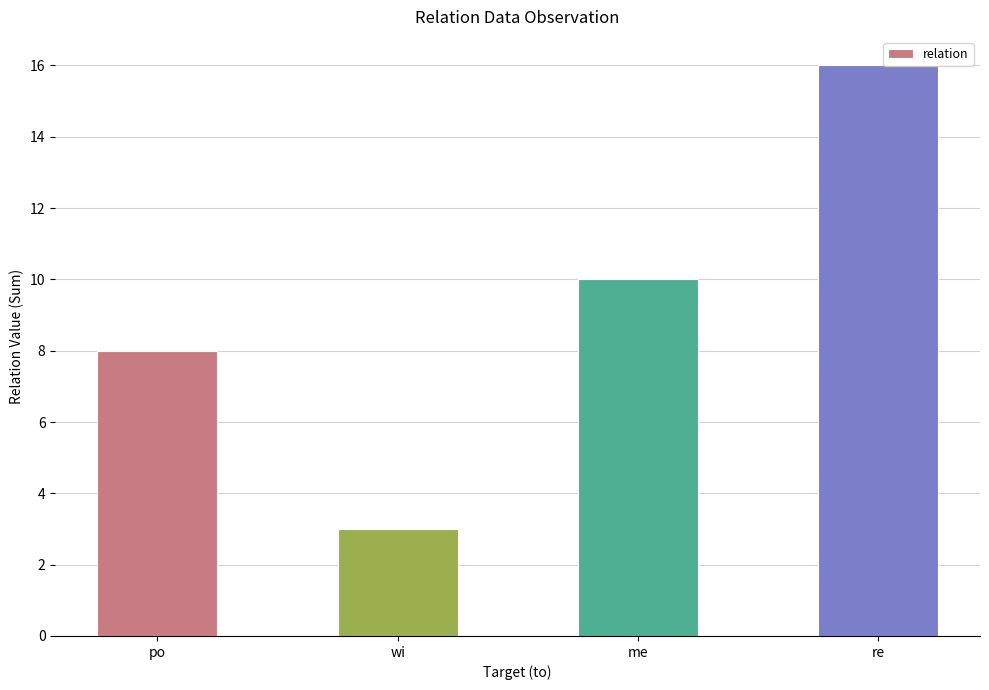

What is the greatest value displayed?

16